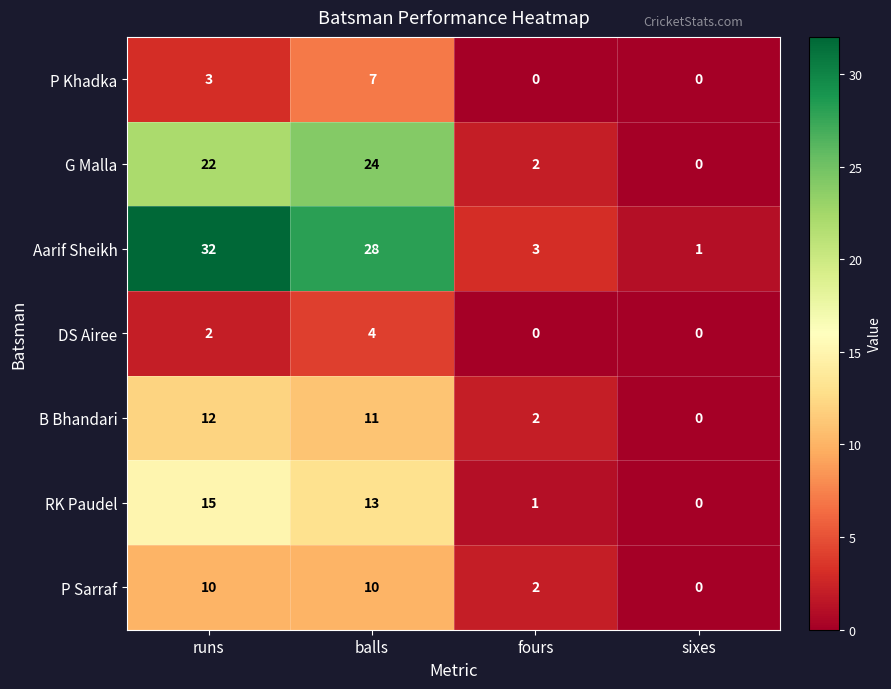

What is the spread (max minus min) of values at sixes?

1